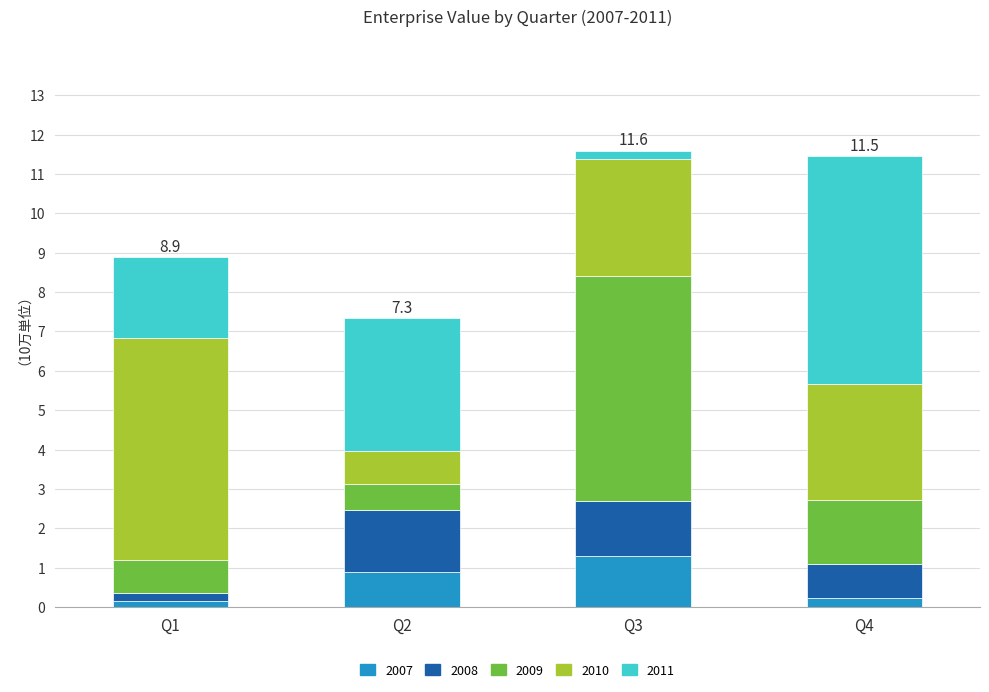

What is the total value across all series at Q2?

7.3